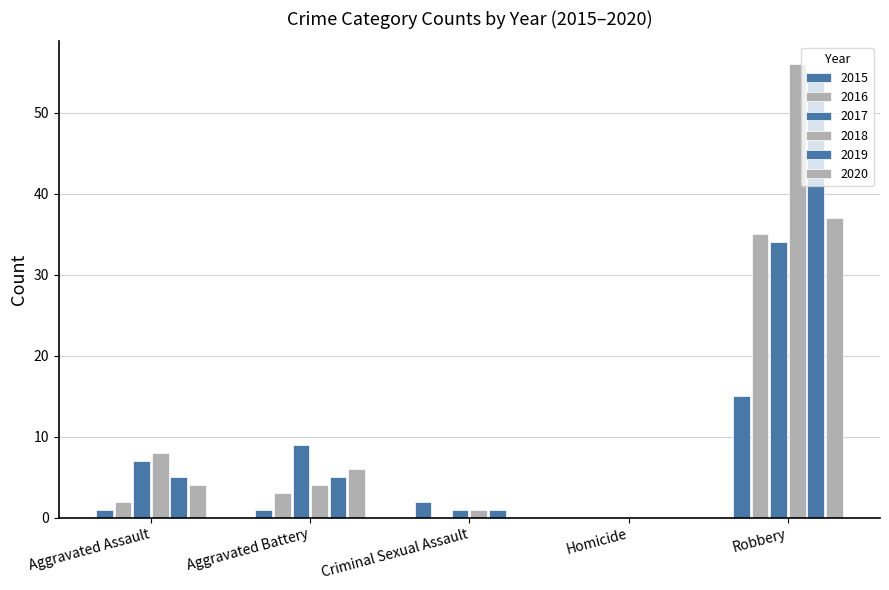

How many values in 2015 are above zero?

4